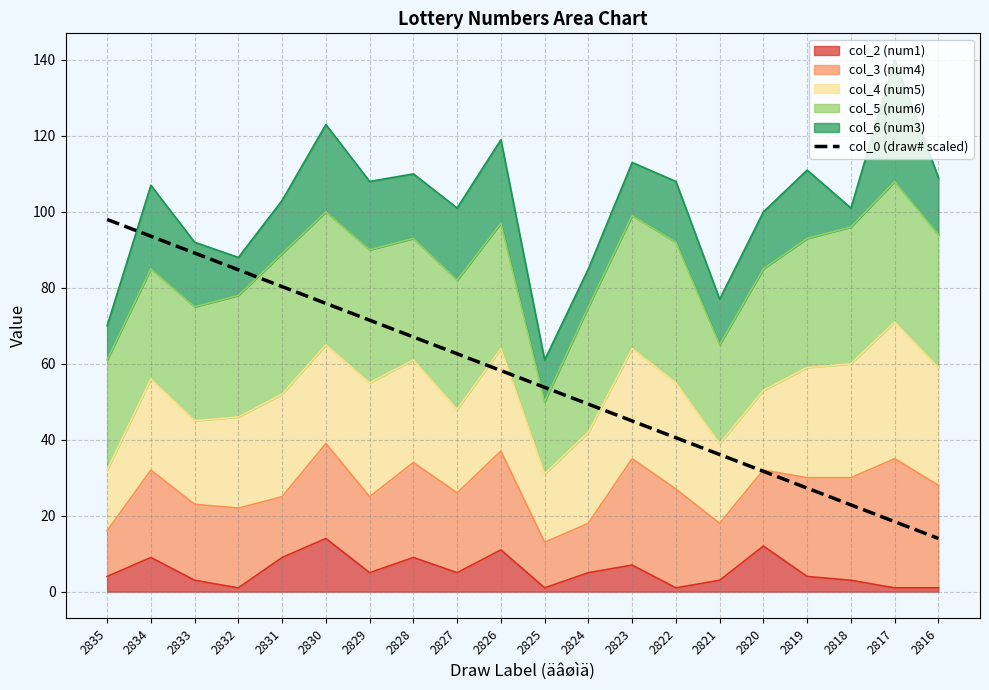

At which category does the chart reach its peak across all series?

2835